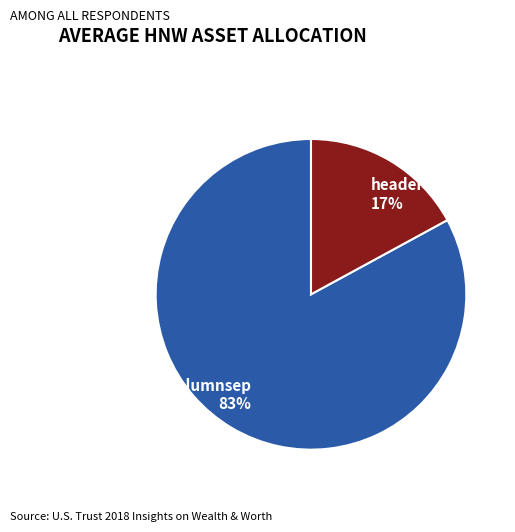

To the nearest percent, what is the average slice percentage?

50%